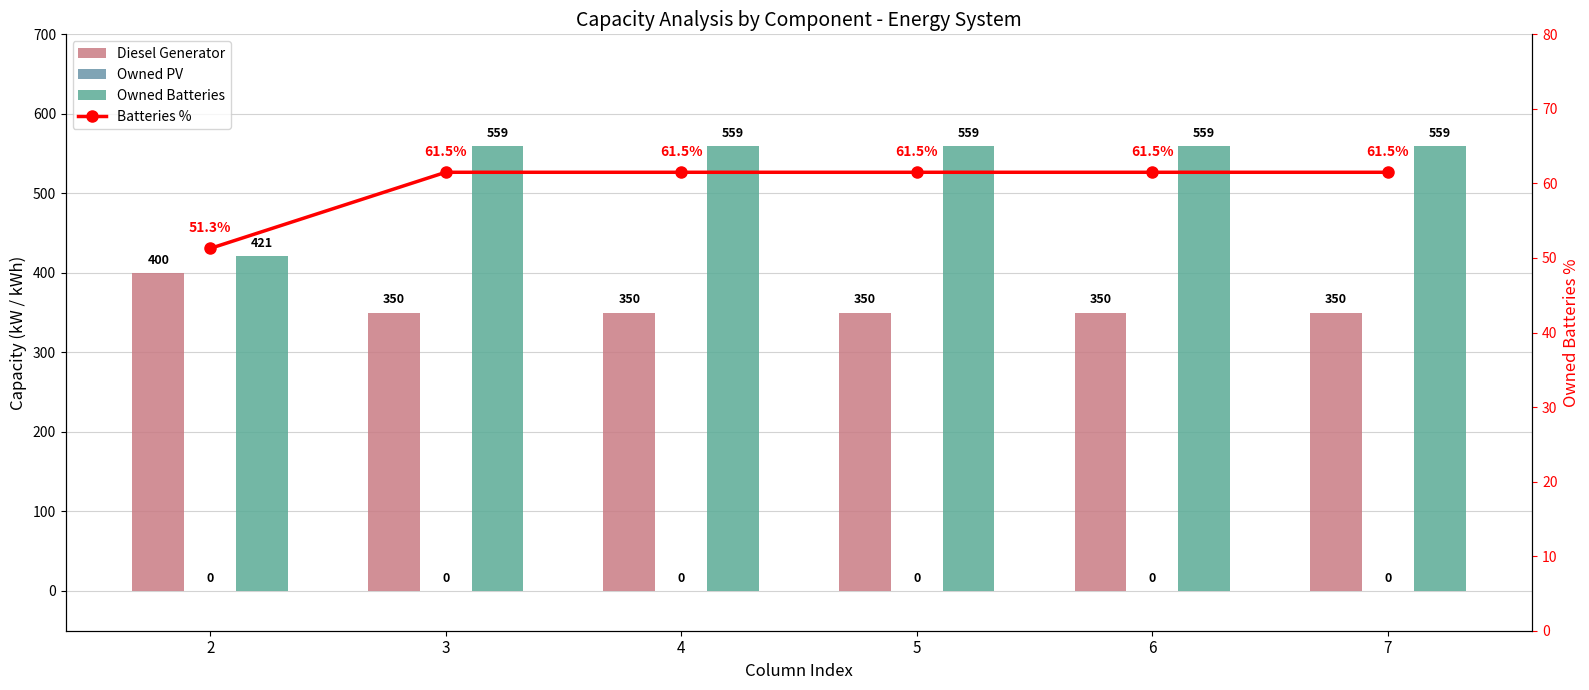

At how many categories does at least one series exceed 405?

6